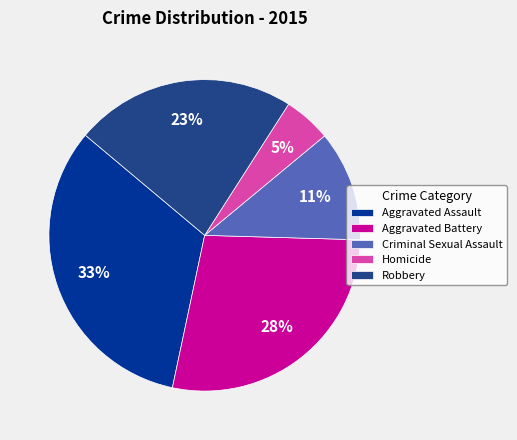

Which has a higher value, Criminal Sexual Assault or Aggravated Battery?

Aggravated Battery